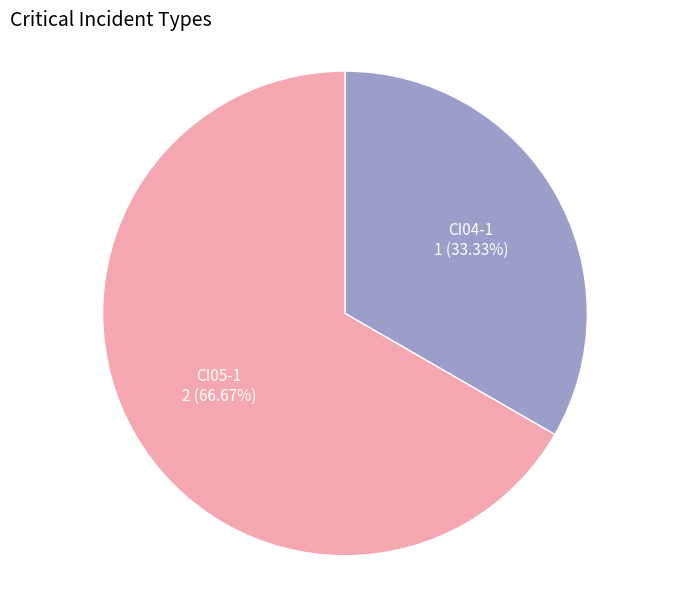

Is there any slice that represents more than half of the pie?

Yes